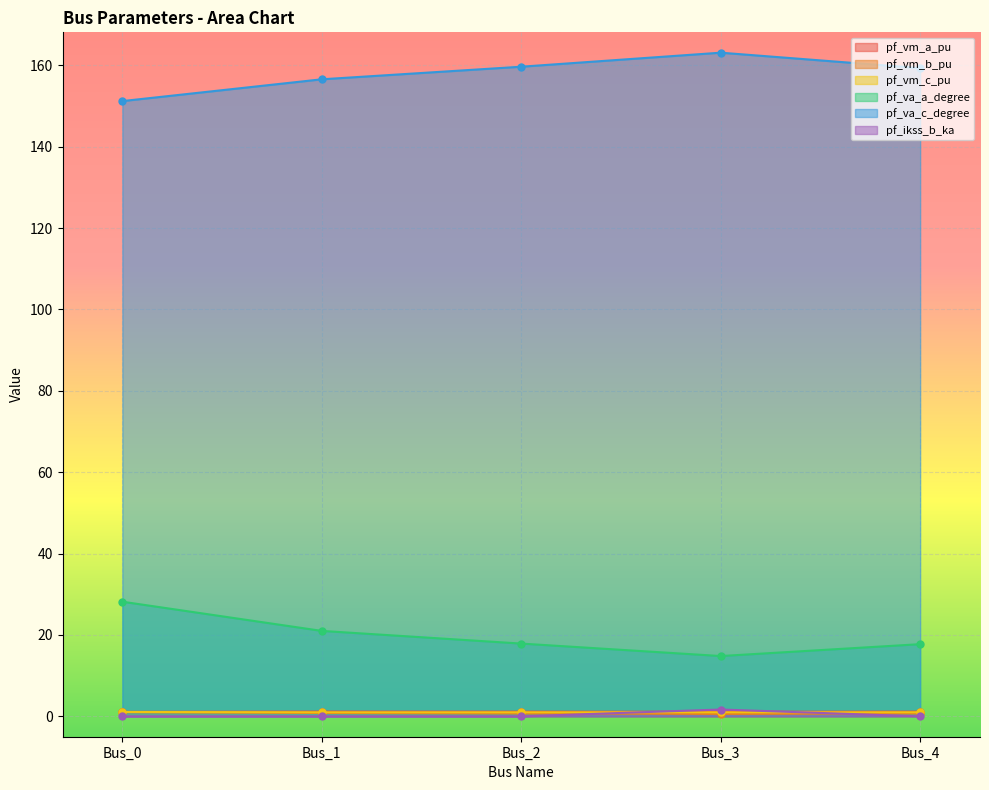

Is it true that pf_va_a_degree equals 17.9 at Bus_2?

True